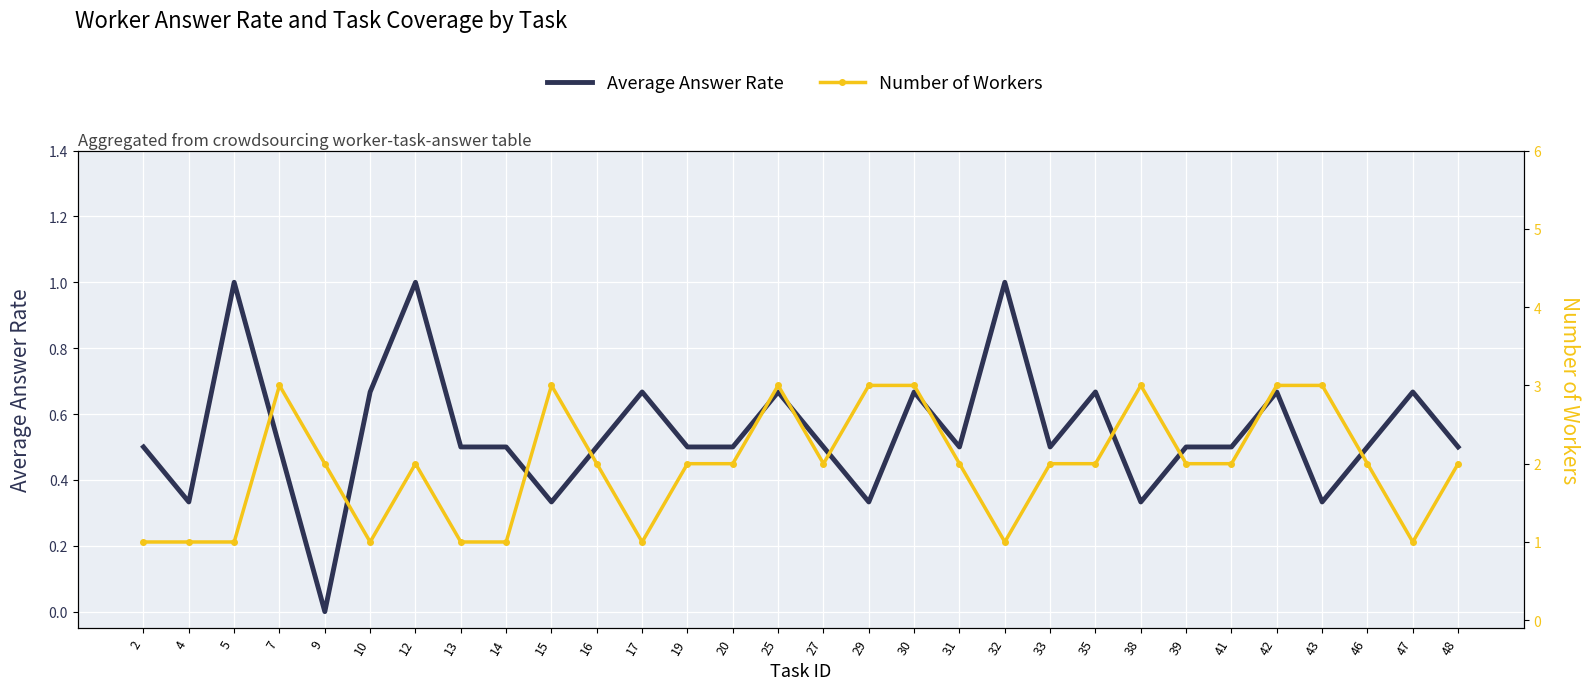

What is the value of the Average Answer Rate point at the 26th from the left?

0.7